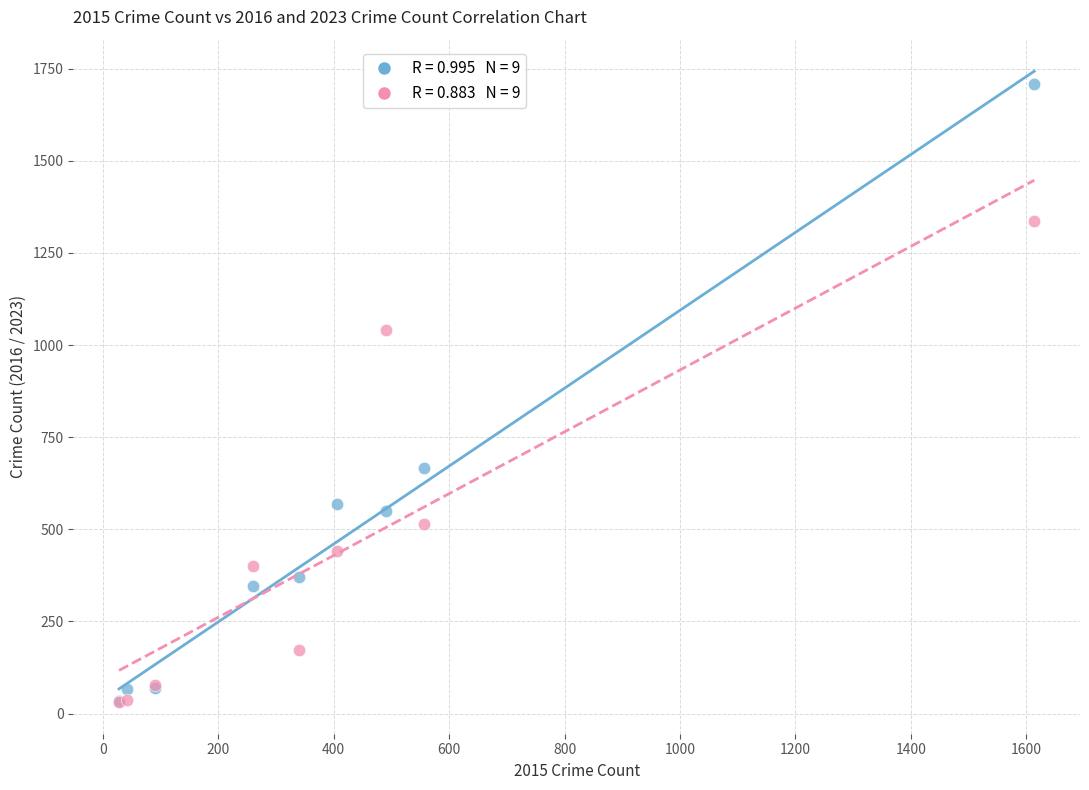

Across all series, what Y value is closest to 870?

1040